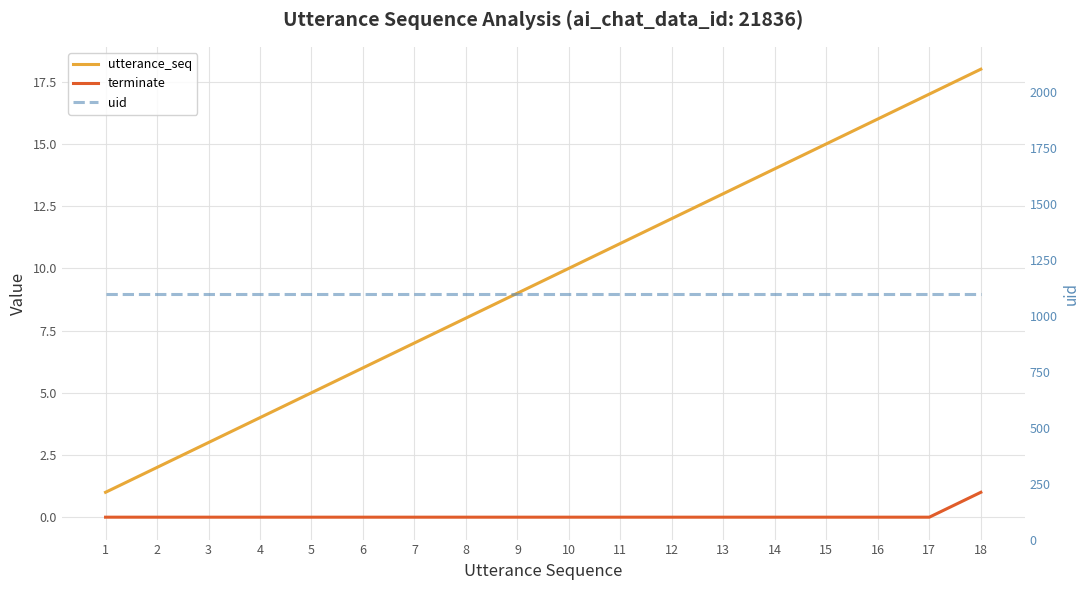

Reading right to left, what are all the values shown in this chart?

utterance_seq: 18=18	17=17	16=16	15=15	14=14	13=13	12=12	11=11	10=10	9=9	8=8	7=7	6=6	5=5	4=4	3=3	2=2	1=1
terminate: 18=1	17=0	16=0	15=0	14=0	13=0	12=0	11=0	10=0	9=0	8=0	7=0	6=0	5=0	4=0	3=0	2=0	1=0
uid: 18=1096	17=1096	16=1096	15=1096	14=1096	13=1096	12=1096	11=1096	10=1096	9=1096	8=1096	7=1096	6=1096	5=1096	4=1096	3=1096	2=1096	1=1096